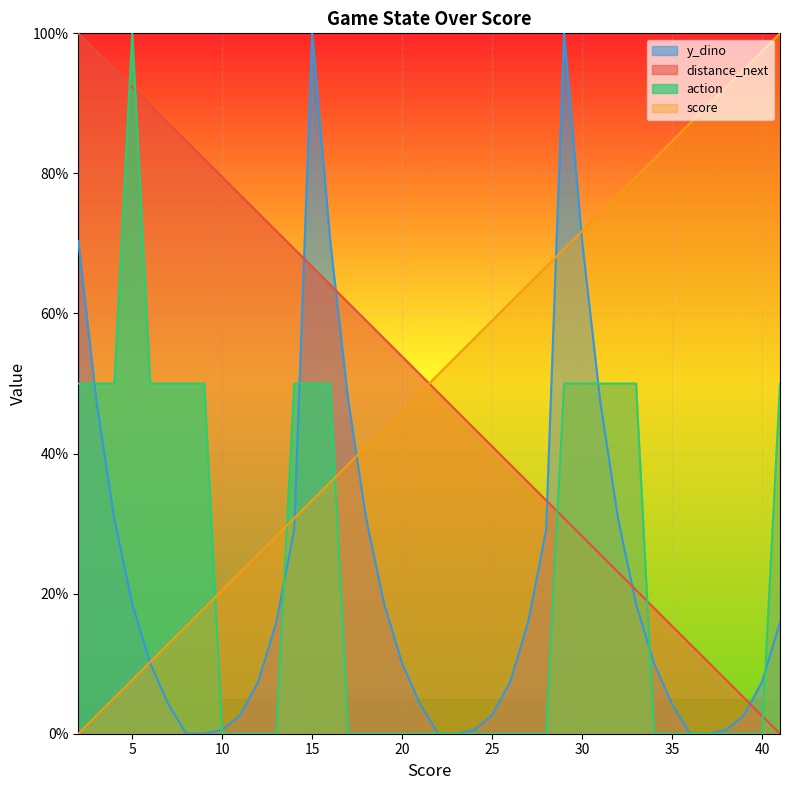

What is the average value of the y_dino series?

22.1